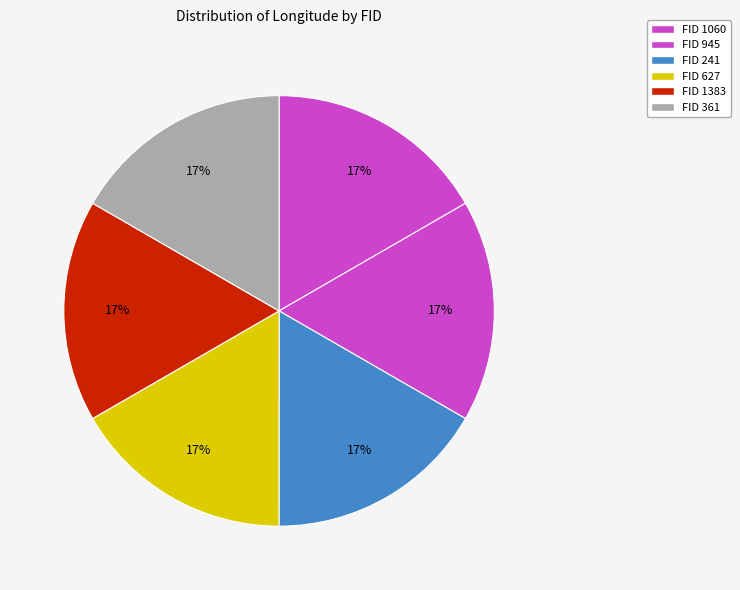

Count the number of slices in the pie.

6